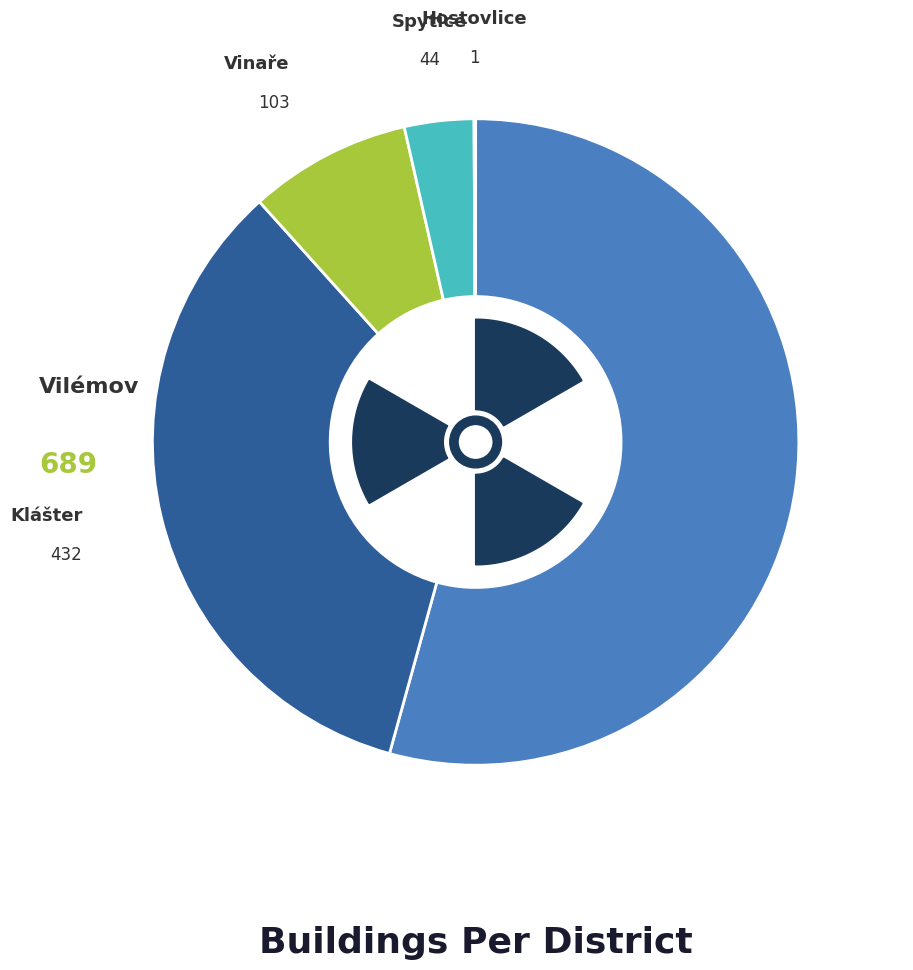

Does any single category account for the majority?

Yes